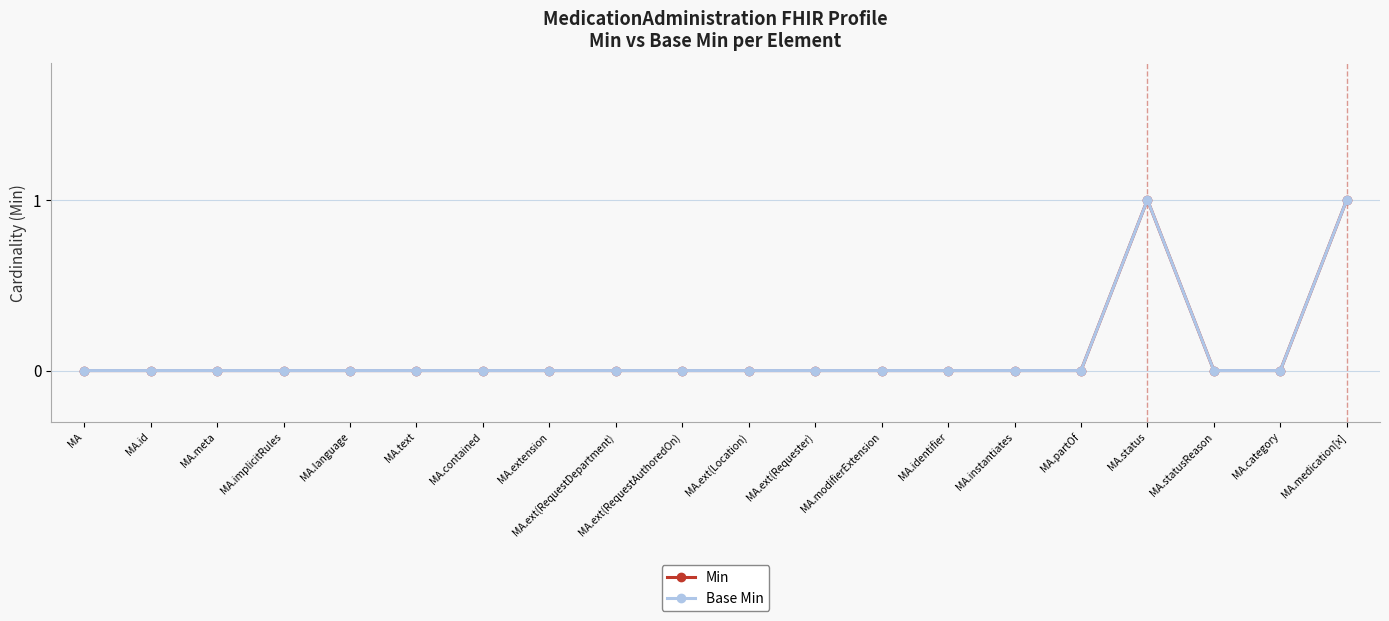

Does the chart have visible grid lines?

Yes